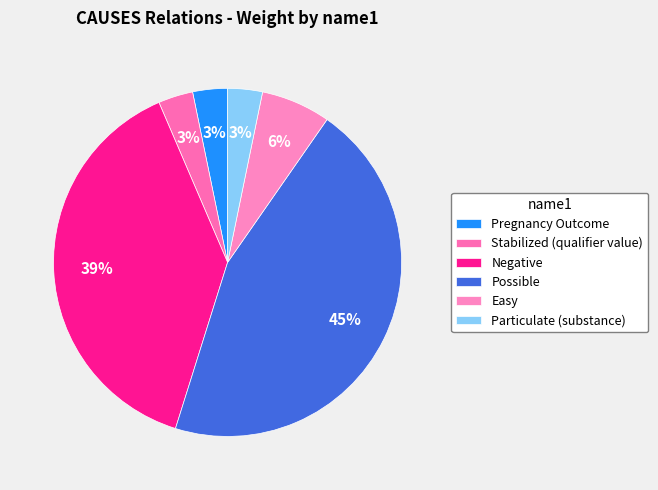

Is Negative the majority of the pie?

No